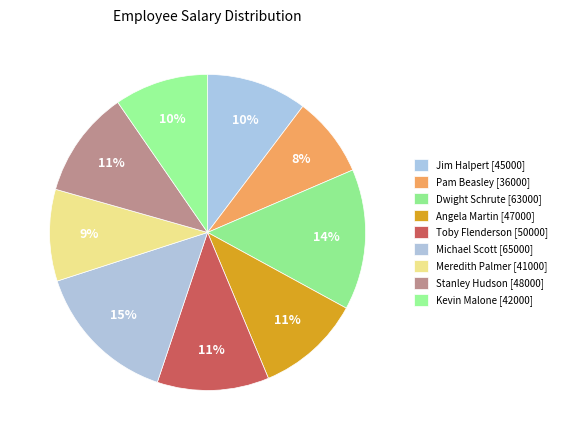

How many slices are in this pie chart?

9